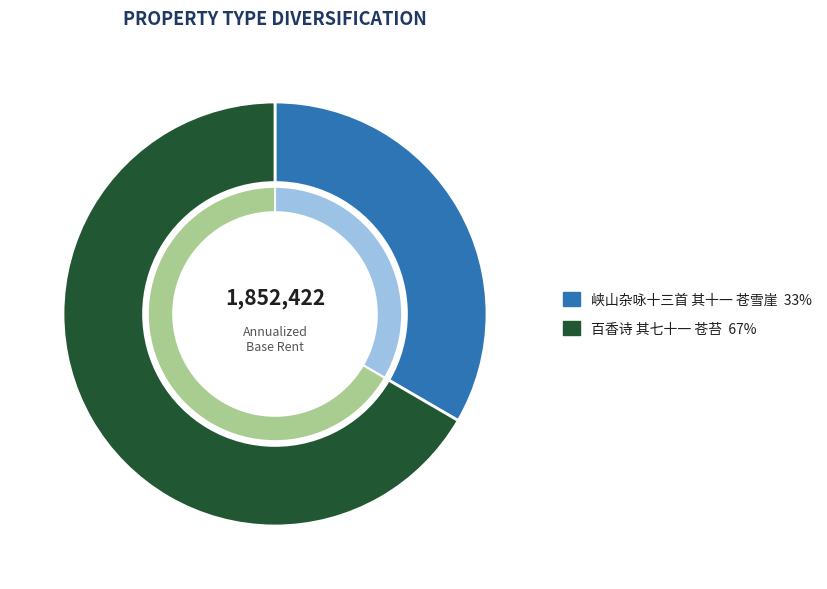

What portion of the pie excludes 峡山杂咏十三首 其十一 苍雪崖?

66.6%